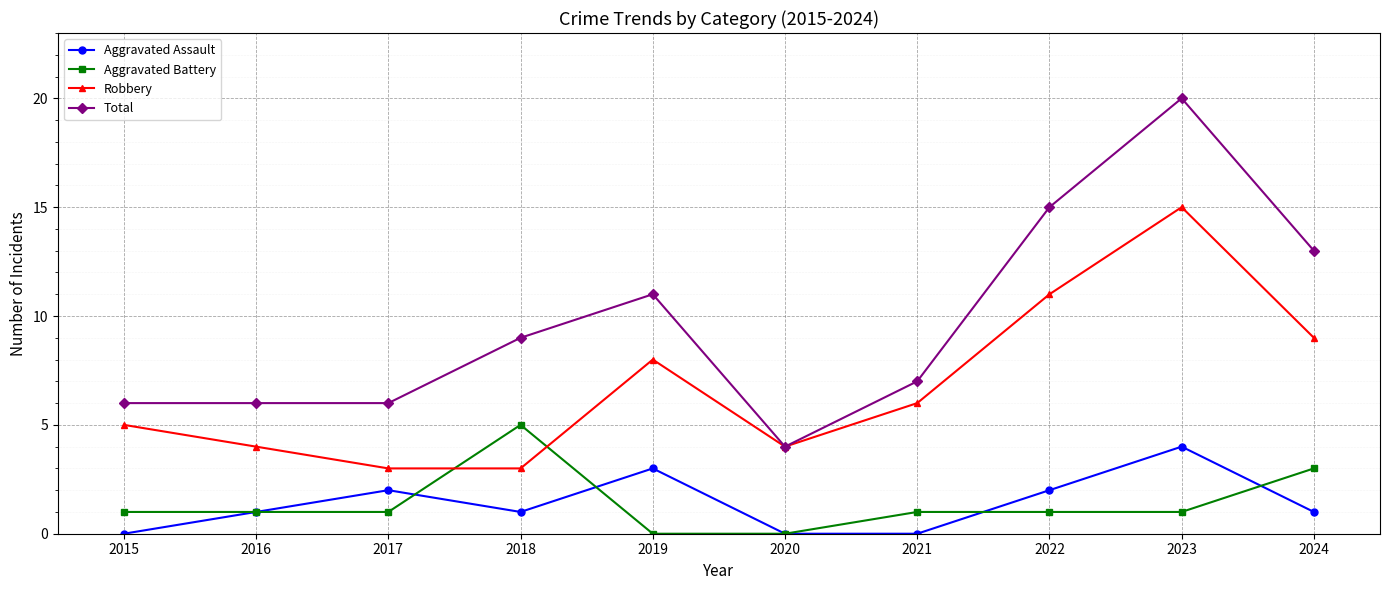

What is the maximum value shown in the chart?

20